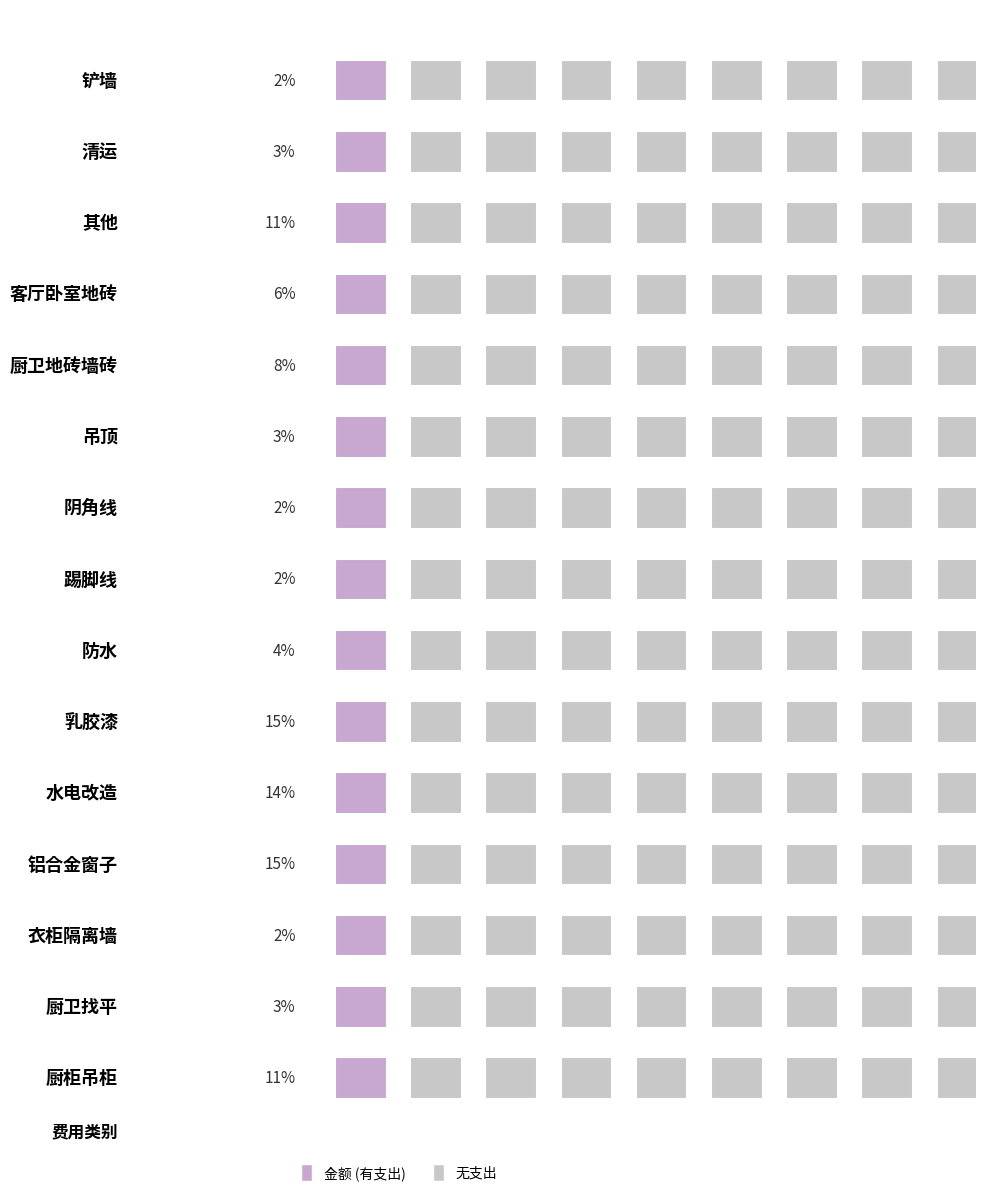

The value at 阴角线 is 1280. True or false?

True